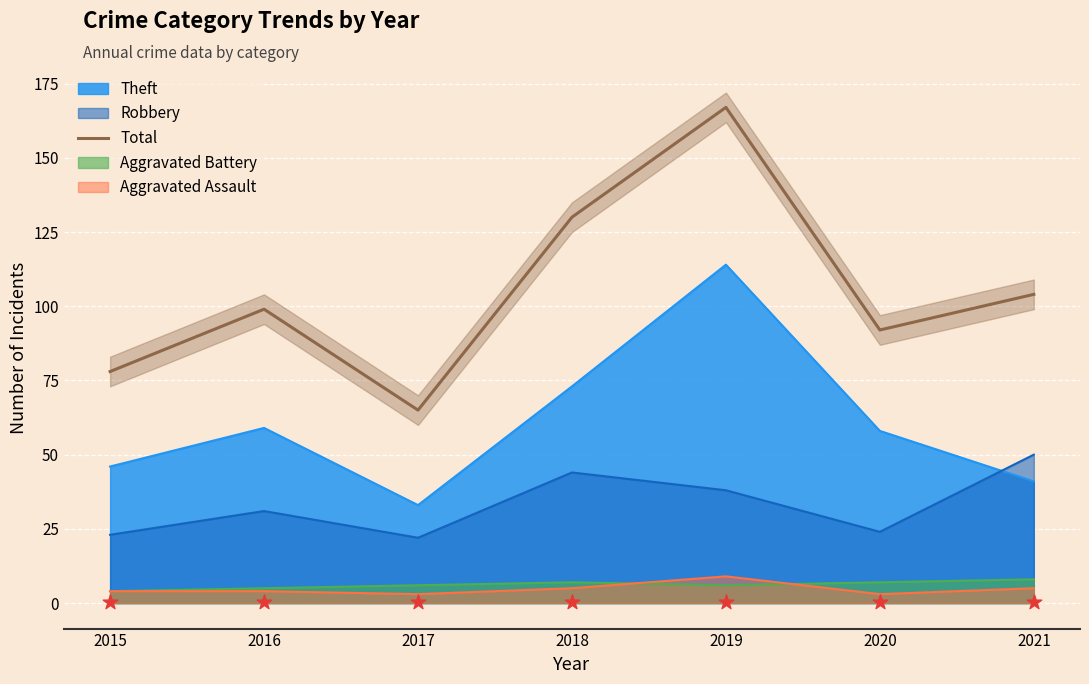

What is the highest value of the Theft series?

114